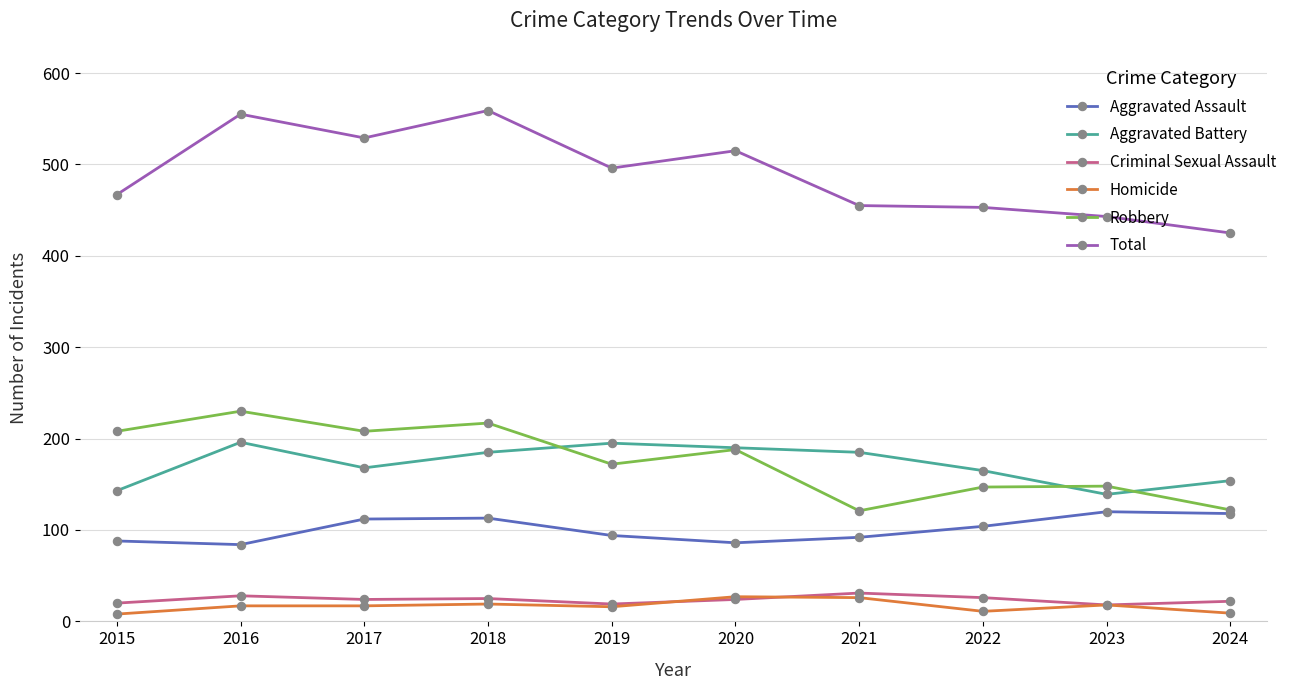

What are all the series names shown in the legend?

Aggravated Assault, Aggravated Battery, Criminal Sexual Assault, Homicide, Robbery, Total